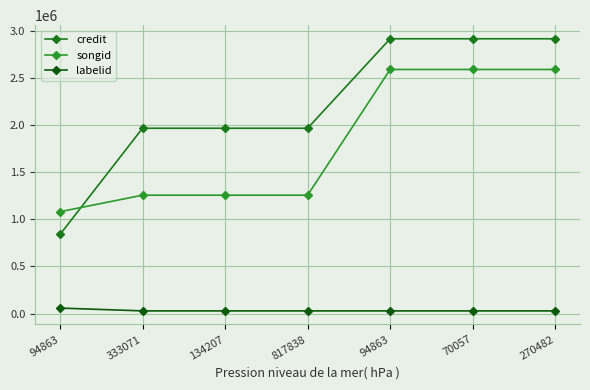

How many data points does each series have?

7